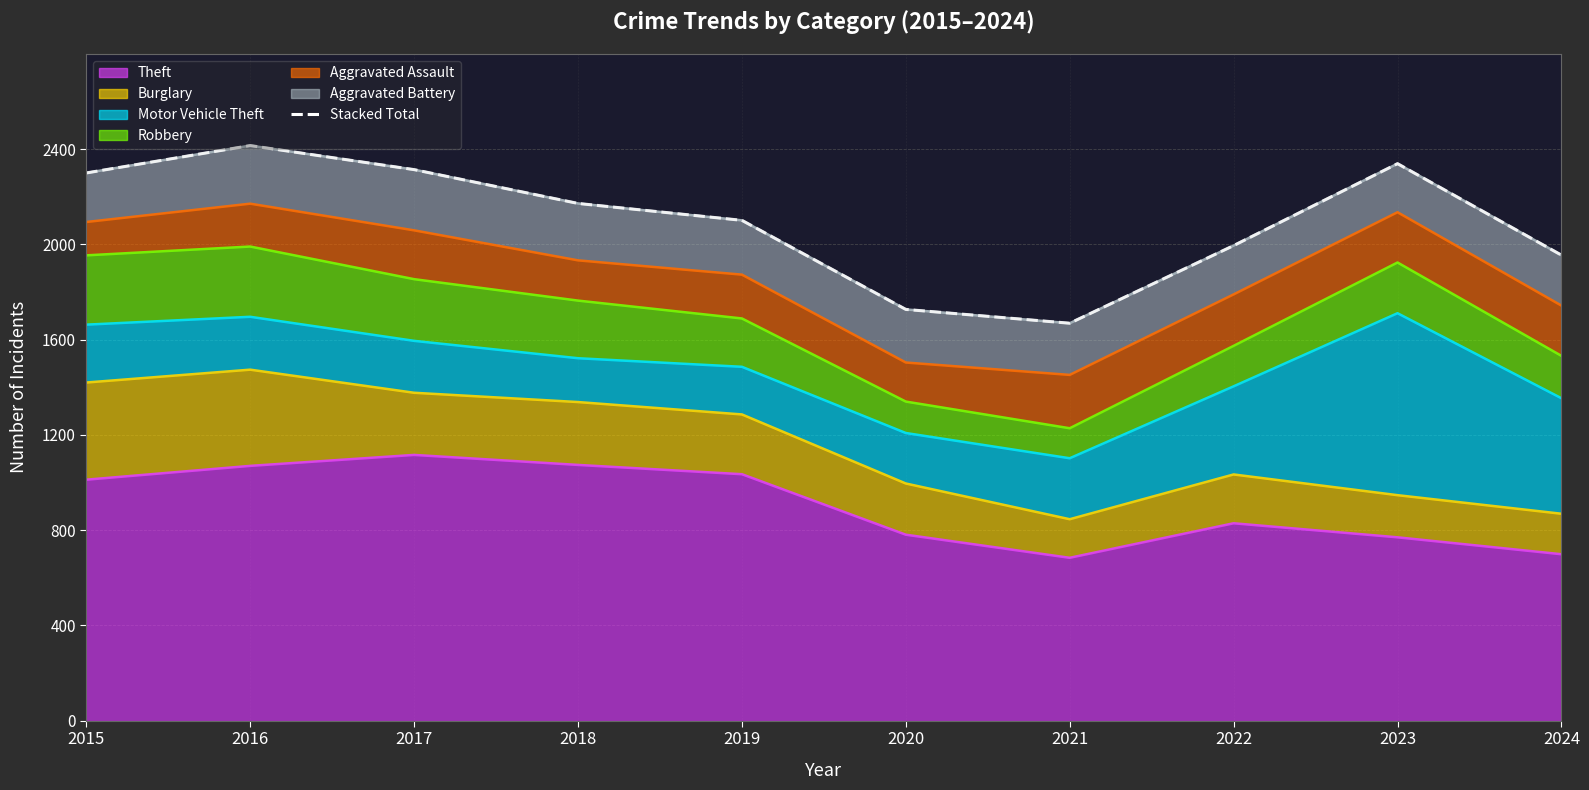

How many lines are shown in the chart?

1